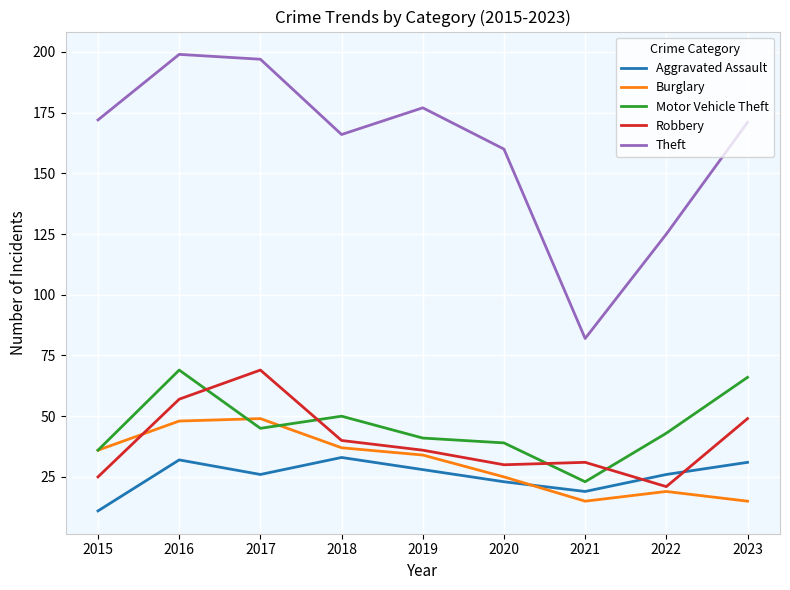

At which label is Burglary closest to 32?

2019